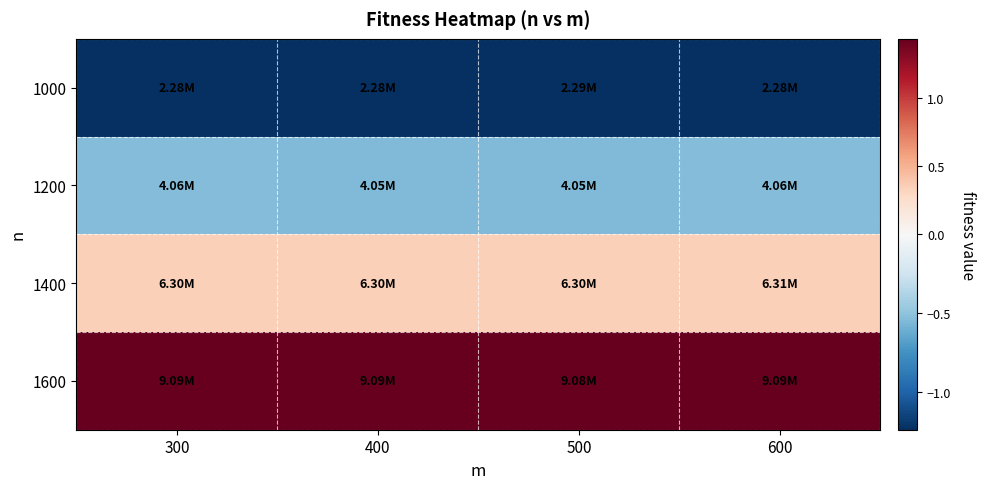

Which series has the largest range (max minus min)?

1200